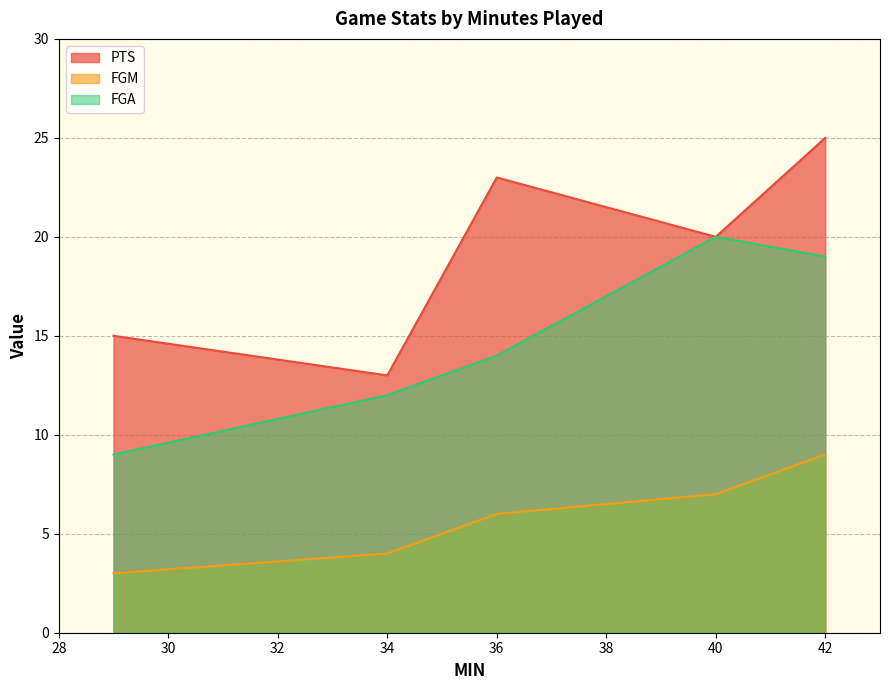

True or false: FGM and FGA cross at least once.

False